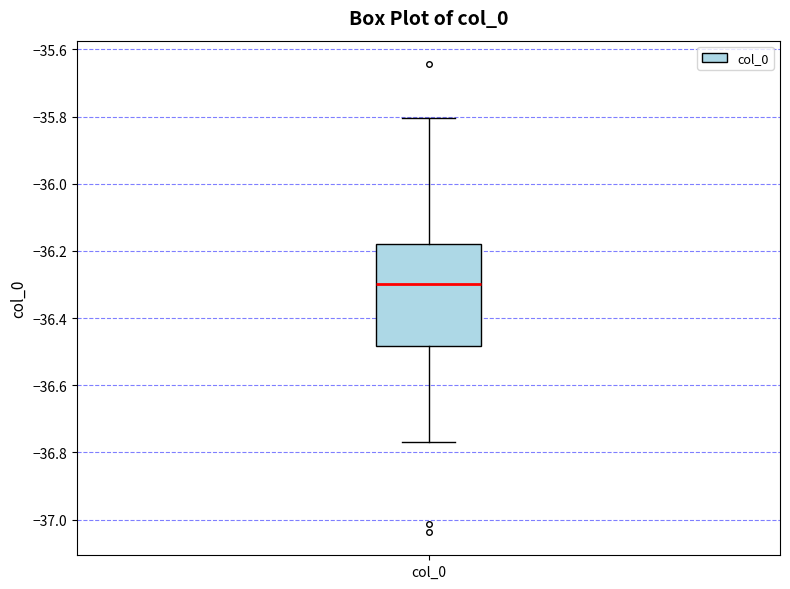

Where does the lower whisker of the box for col_0 end on the y-axis? The values are not printed on the chart, so give them approximately, as read against the axis.

-36.76